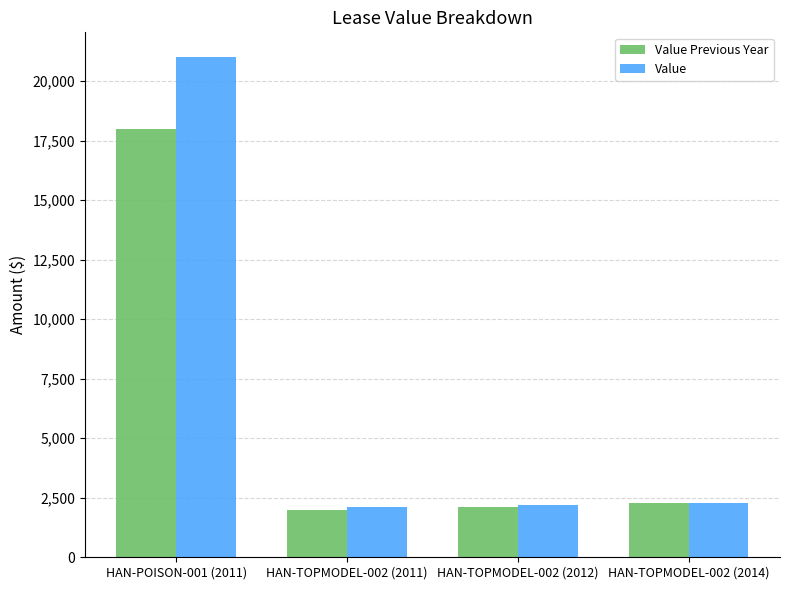

What is the smallest value displayed?

2000